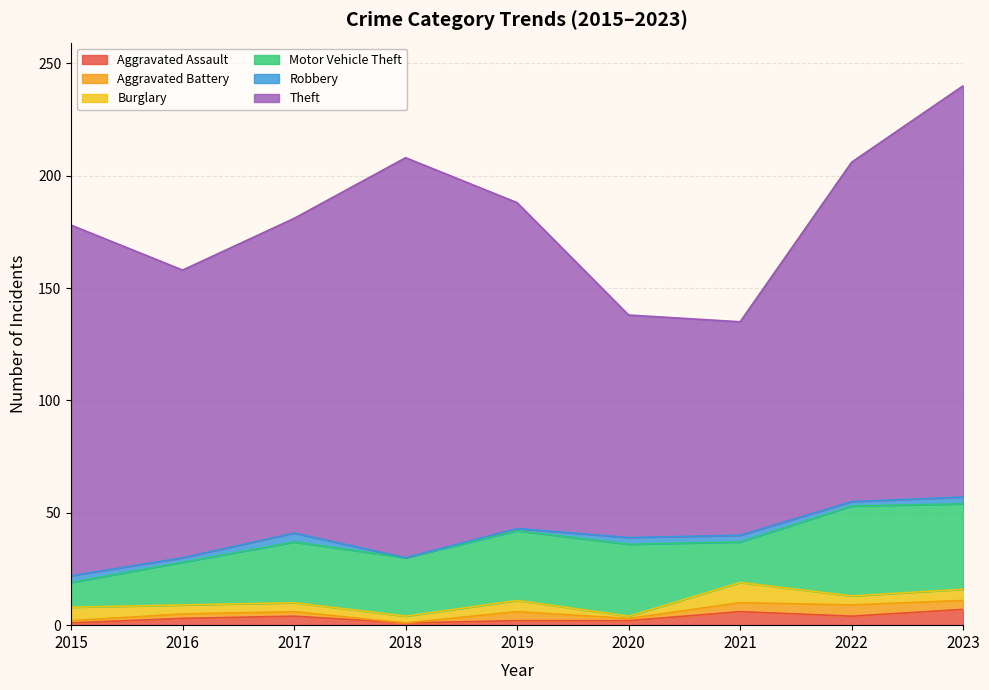

Rank the series by their maximum value, from highest to lowest.

Theft, Motor Vehicle Theft, Burglary, Aggravated Assault, Aggravated Battery, Robbery